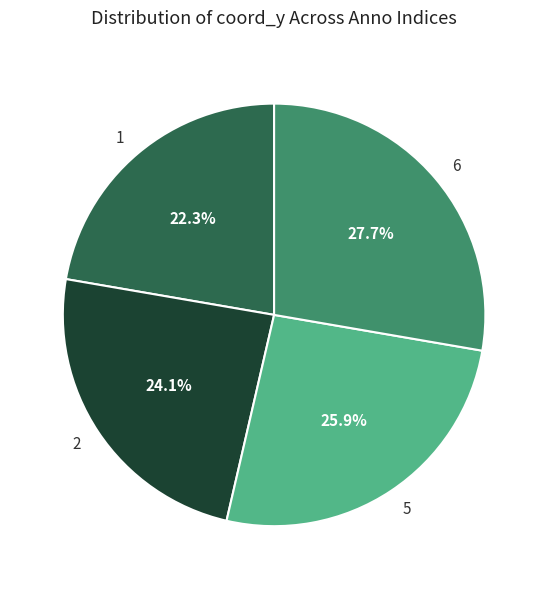

To the nearest percent, what is the difference between the 6 and 2 slice percentages?

4%